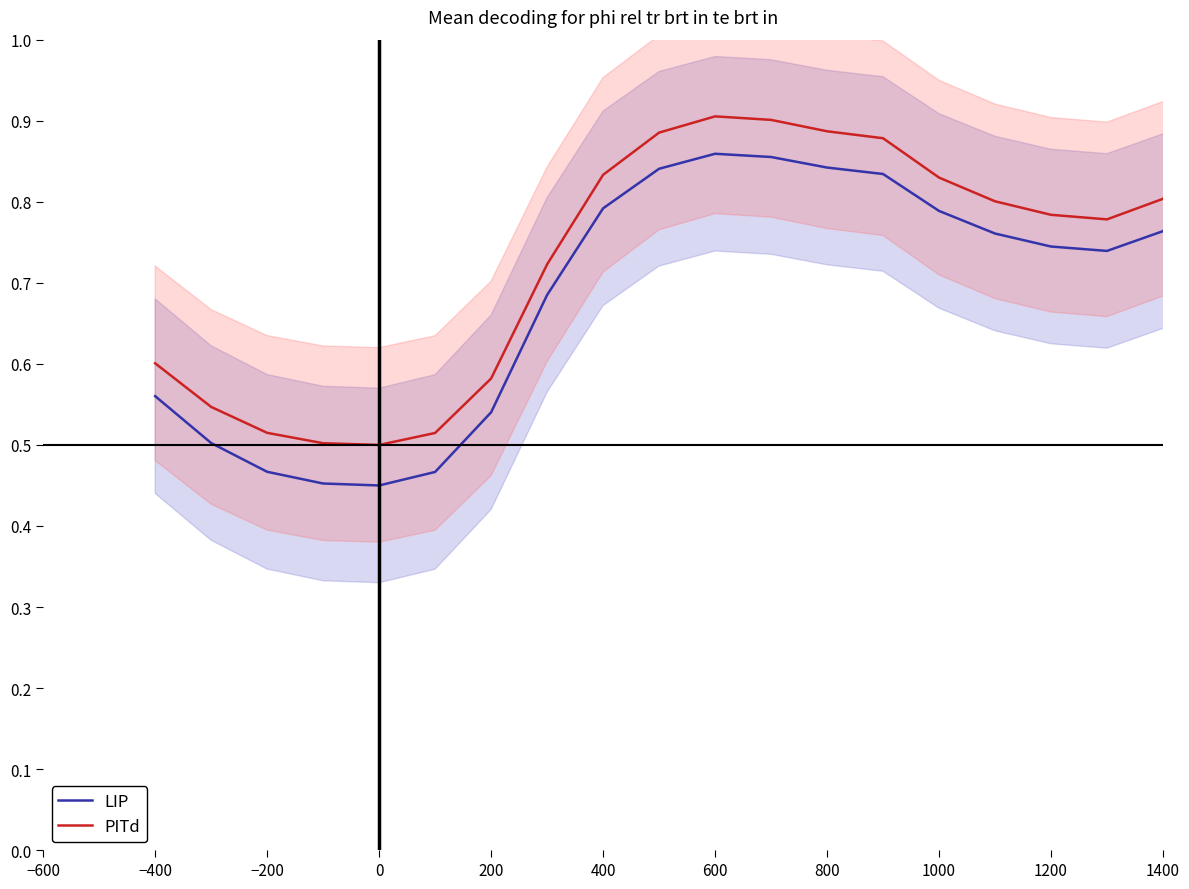

True or false: LIP and PITd cross at least once.

False